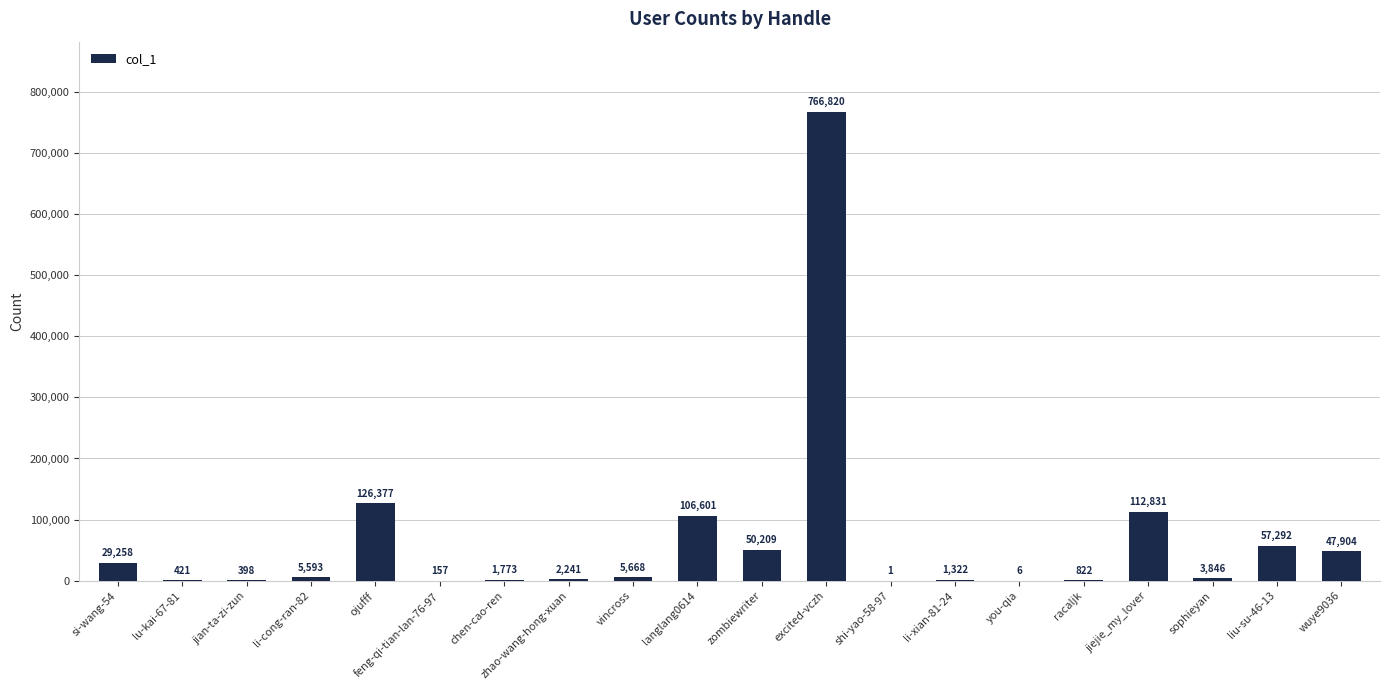

The value at excited-vczh is 766820. True or false?

True